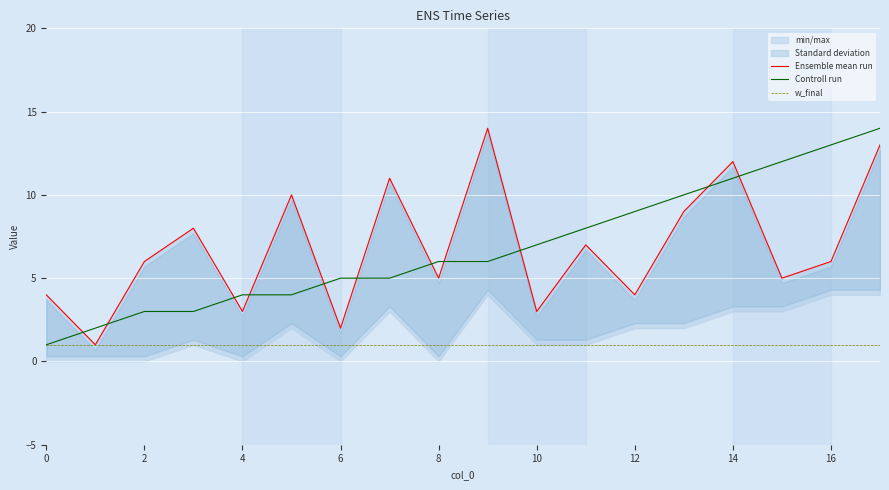

The value of Controll run at 13 is 10. True or false?

True